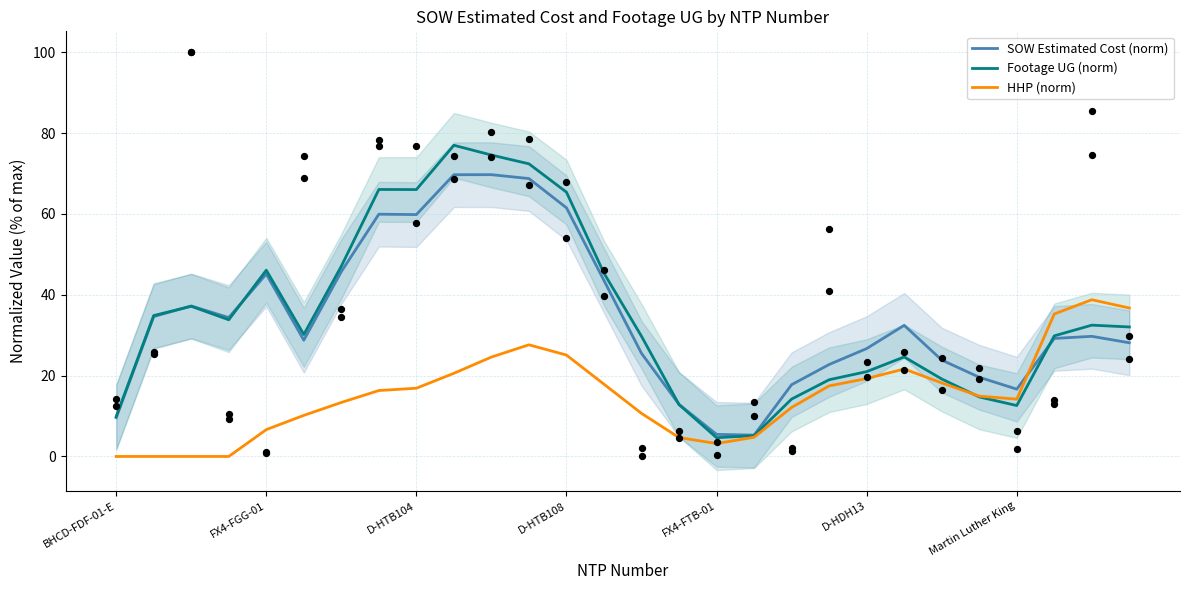

Which series has the largest total across all categories?

Footage UG (norm)